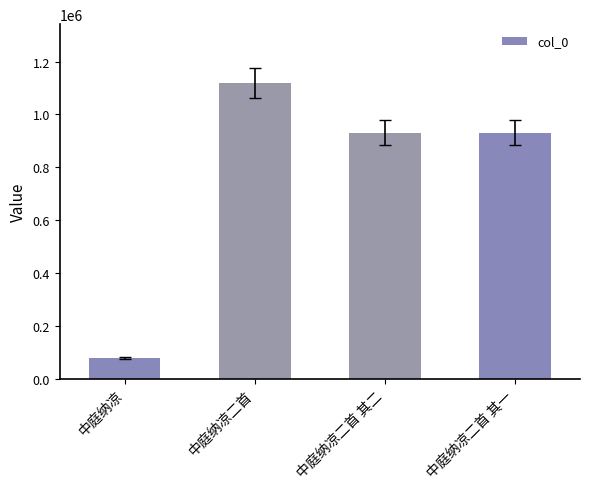

Which has a higher value, 中庭纳凉二首 其二 or 中庭纳凉二首?

中庭纳凉二首